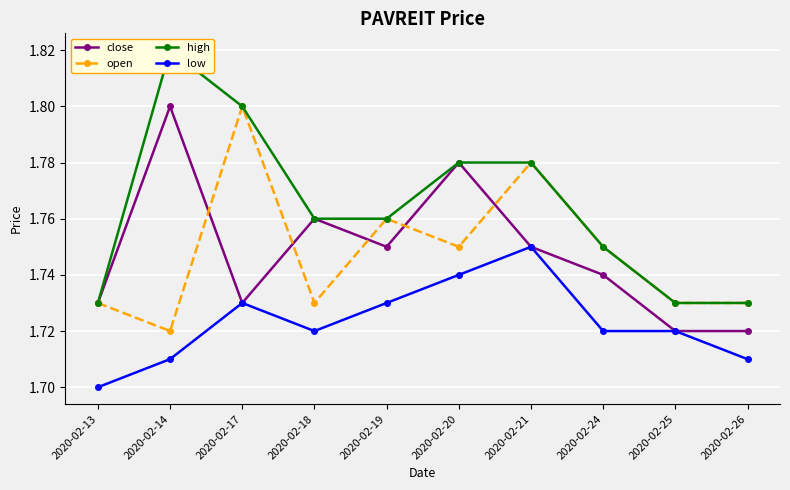

At which label is open closest to 1?

2020-02-14